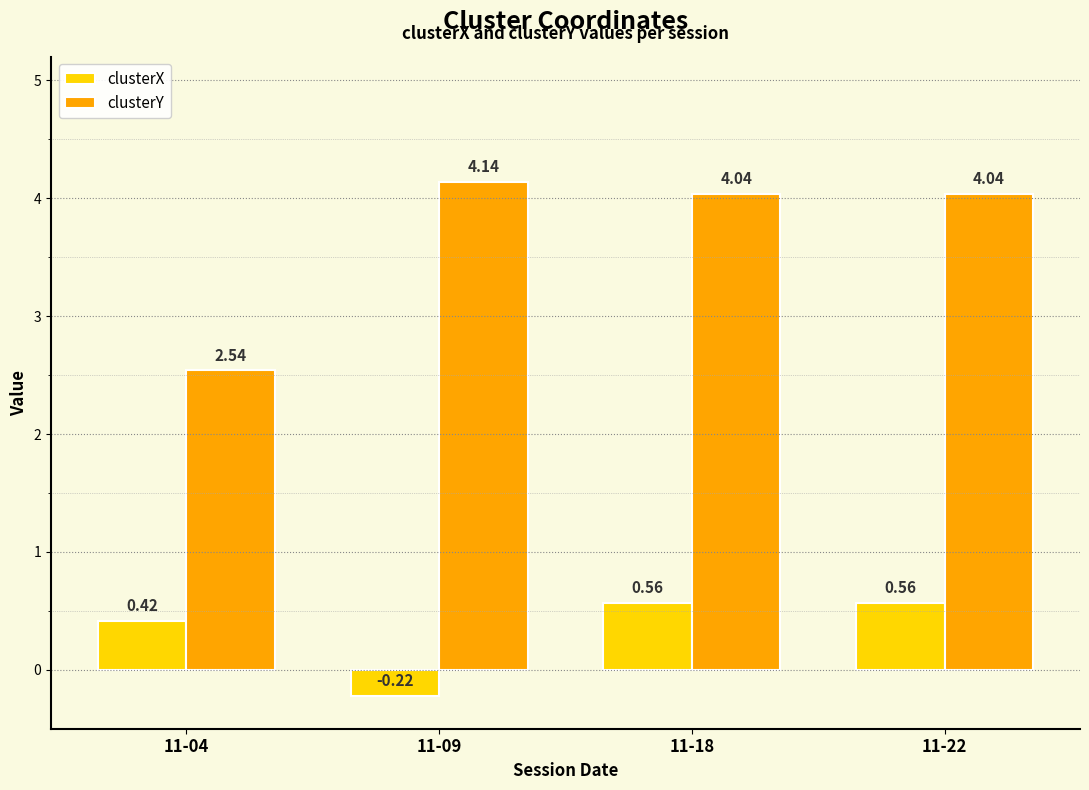

At how many categories does at least one series exceed 2?

4